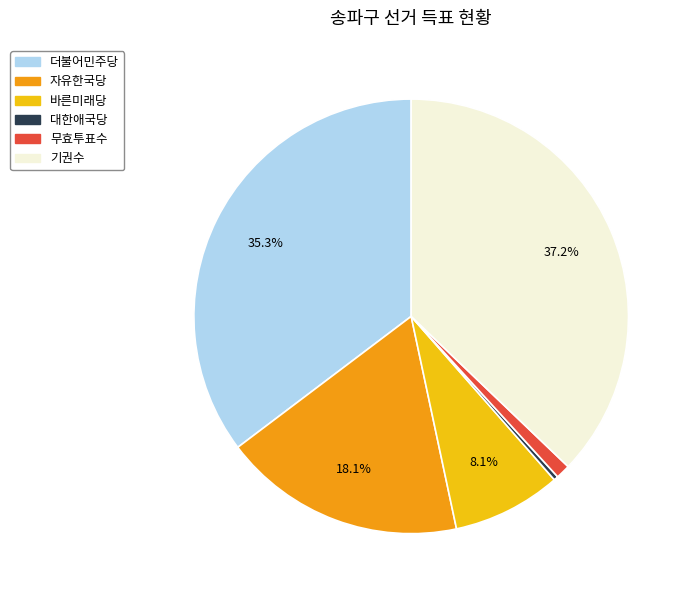

Is there a majority slice in this chart?

No